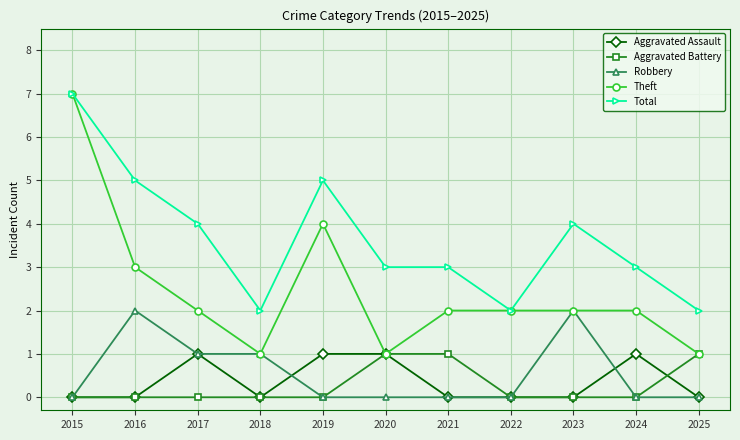

Reading left to right, what are all the values shown in this chart?

Aggravated Assault: 2015=0	2016=0	2017=1	2018=0	2019=1	2020=1	2021=0	2022=0	2023=0	2024=1	2025=0
Aggravated Battery: 2015=0	2016=0	2017=0	2018=0	2019=0	2020=1	2021=1	2022=0	2023=0	2024=0	2025=1
Robbery: 2015=0	2016=2	2017=1	2018=1	2019=0	2020=0	2021=0	2022=0	2023=2	2024=0	2025=0
Theft: 2015=7	2016=3	2017=2	2018=1	2019=4	2020=1	2021=2	2022=2	2023=2	2024=2	2025=1
Total: 2015=7	2016=5	2017=4	2018=2	2019=5	2020=3	2021=3	2022=2	2023=4	2024=3	2025=2